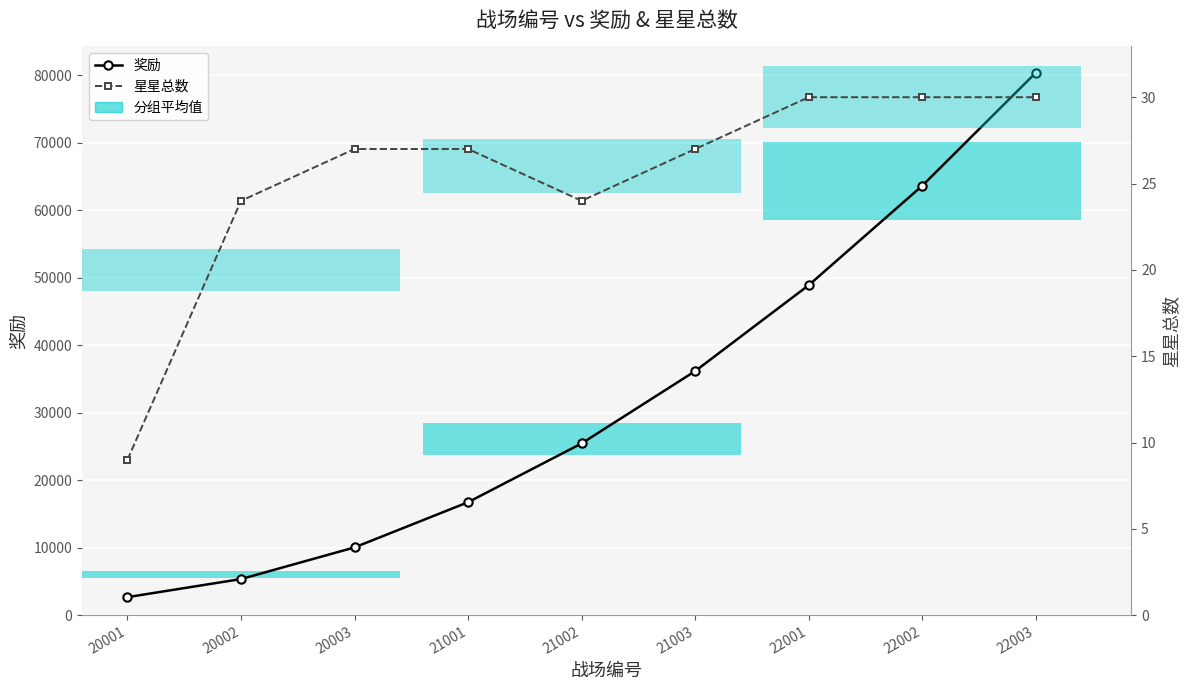

Reading left to right, list all the values displayed in this chart.

奖励: 20001=2680	20002=5360	20003=10051	21001=16752	21002=25464	21003=36185	22001=48918	22002=63660	22003=80413
星星总数: 20001=9	20002=24	20003=27	21001=27	21002=24	21003=27	22001=30	22002=30	22003=30